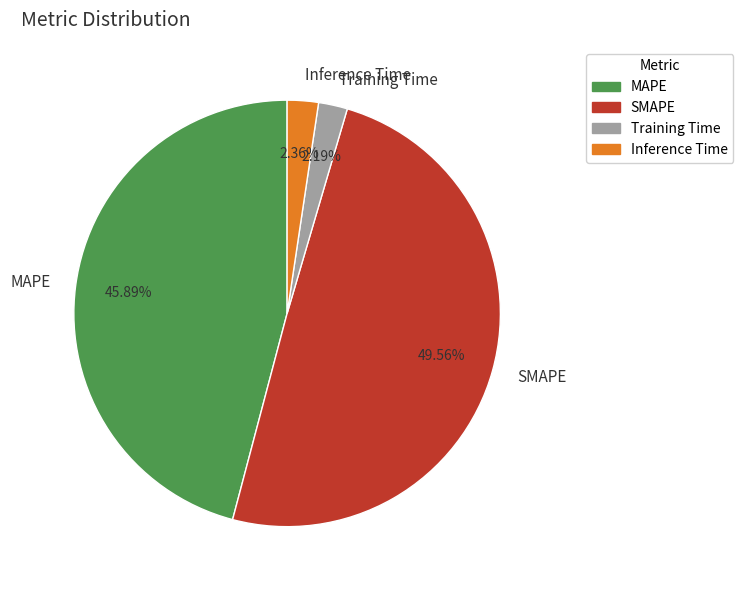

To the nearest percent, what is the difference between the MAPE and Training Time slice percentages?

44%